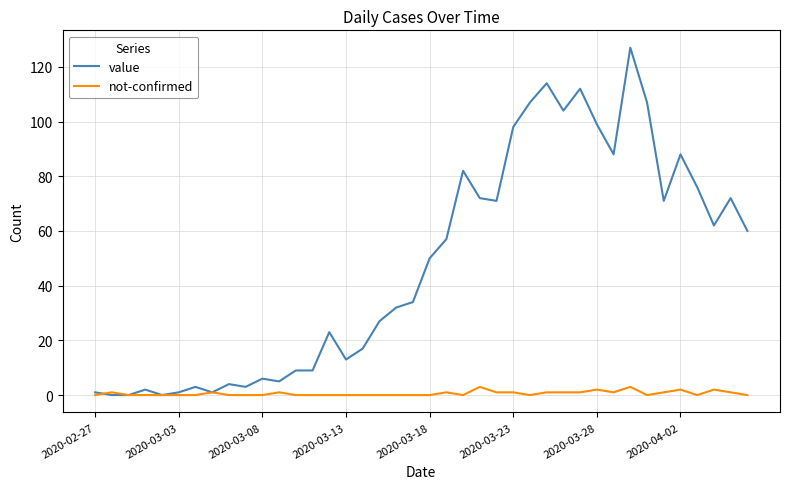

Which series has the largest total across all categories?

value